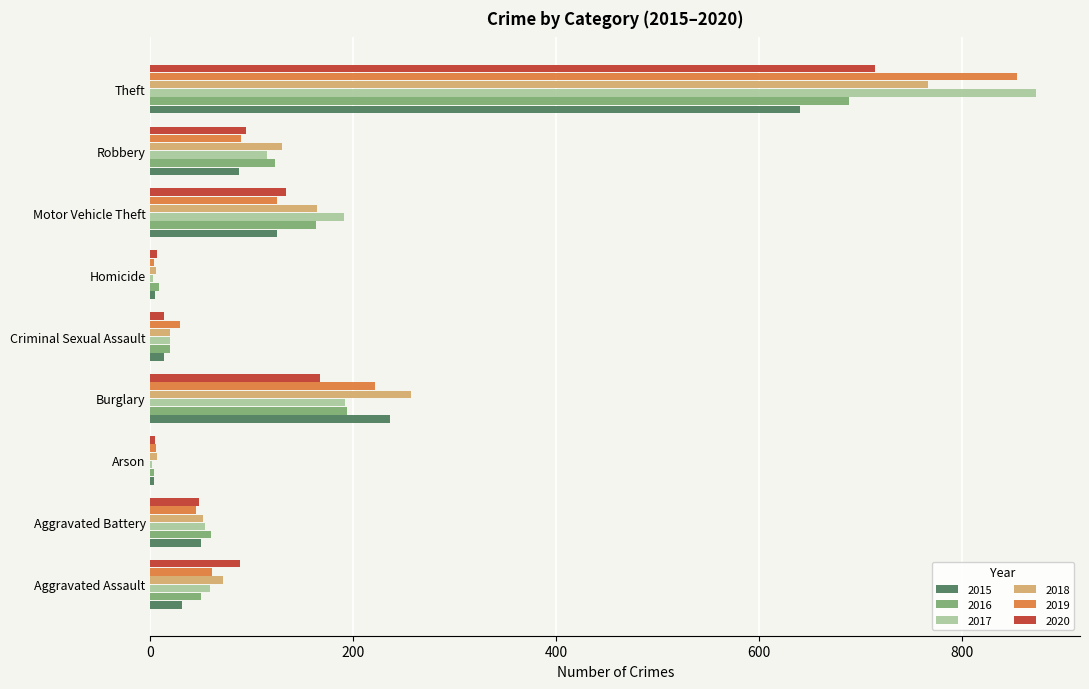

Is the value of 2017 at Aggravated Assault greater than the value of 2020 at Burglary?

No